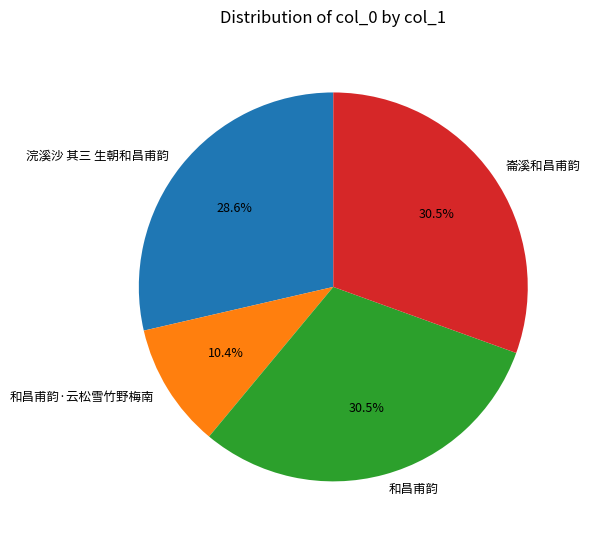

Is 崙溪和昌甫韵 the majority of the pie?

No